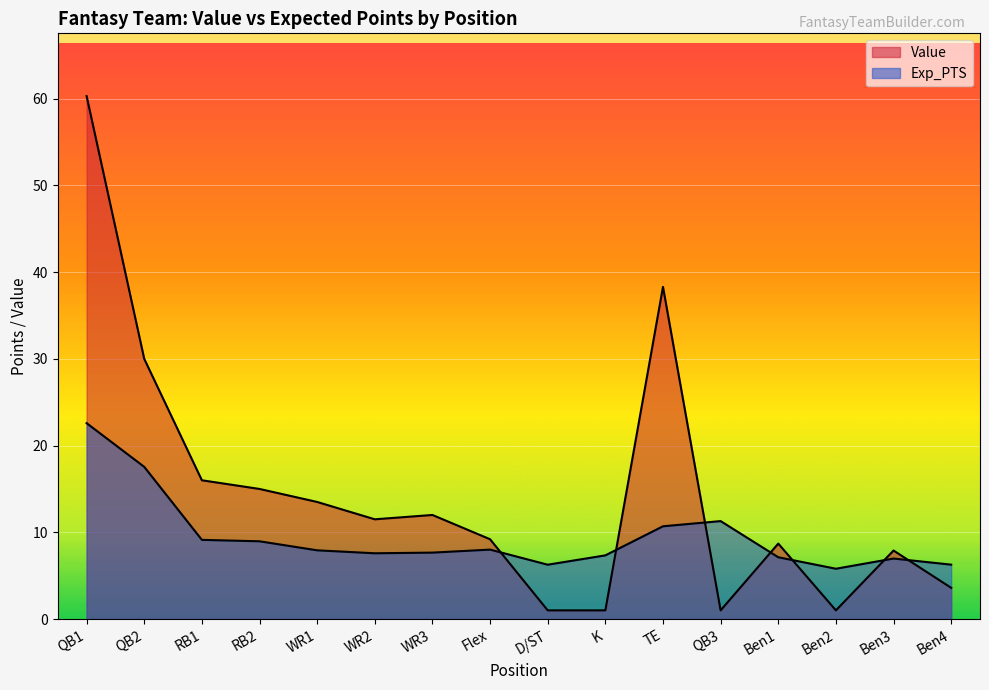

Rank the series by their maximum value, from lowest to highest.

Exp_PTS, Value